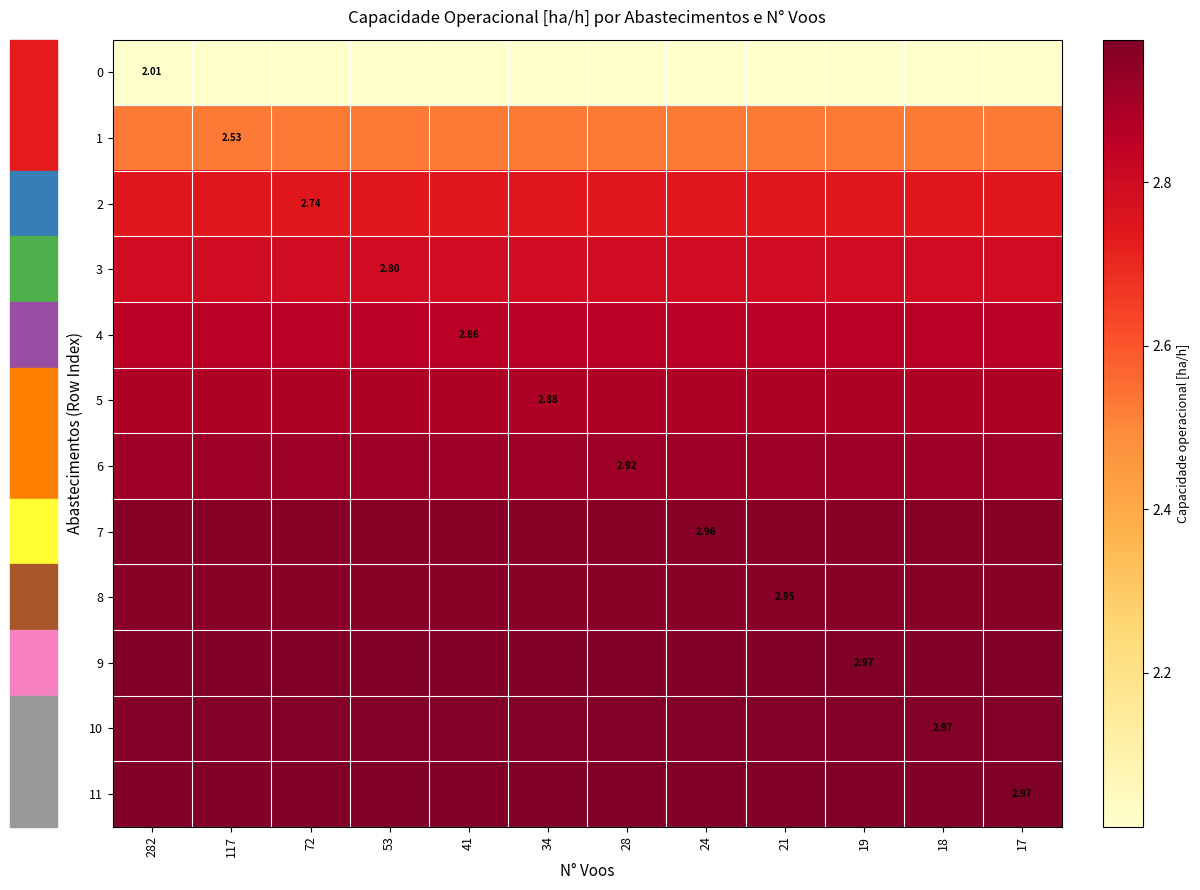

At which label is 11 closest to 2?

282